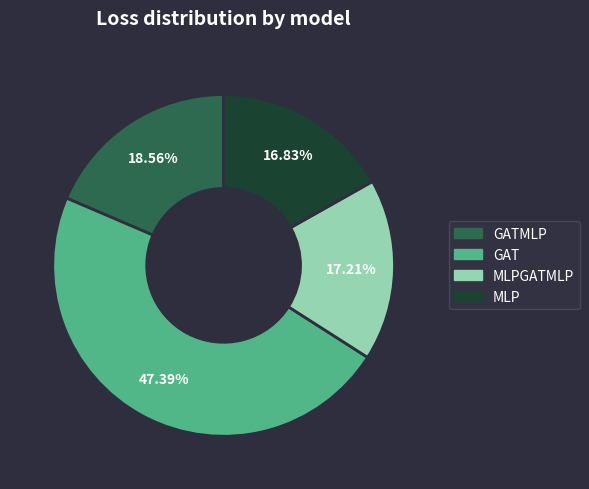

Is there a majority slice in this chart?

No